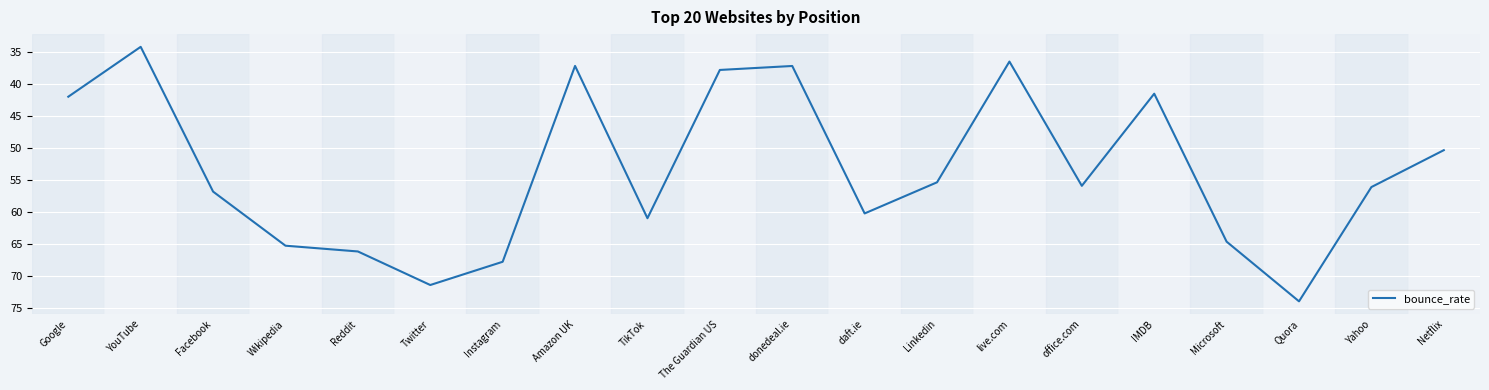

Approximately how many times larger is the value at Quora compared to Google?

1.8